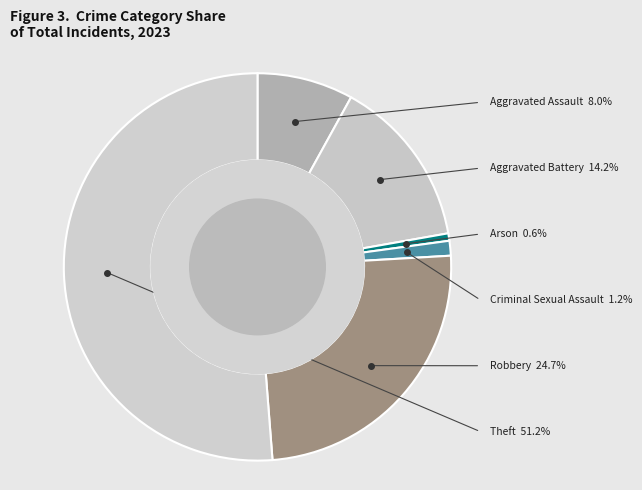

The Aggravated Assault slice represents 13% of the pie. True or false?

False